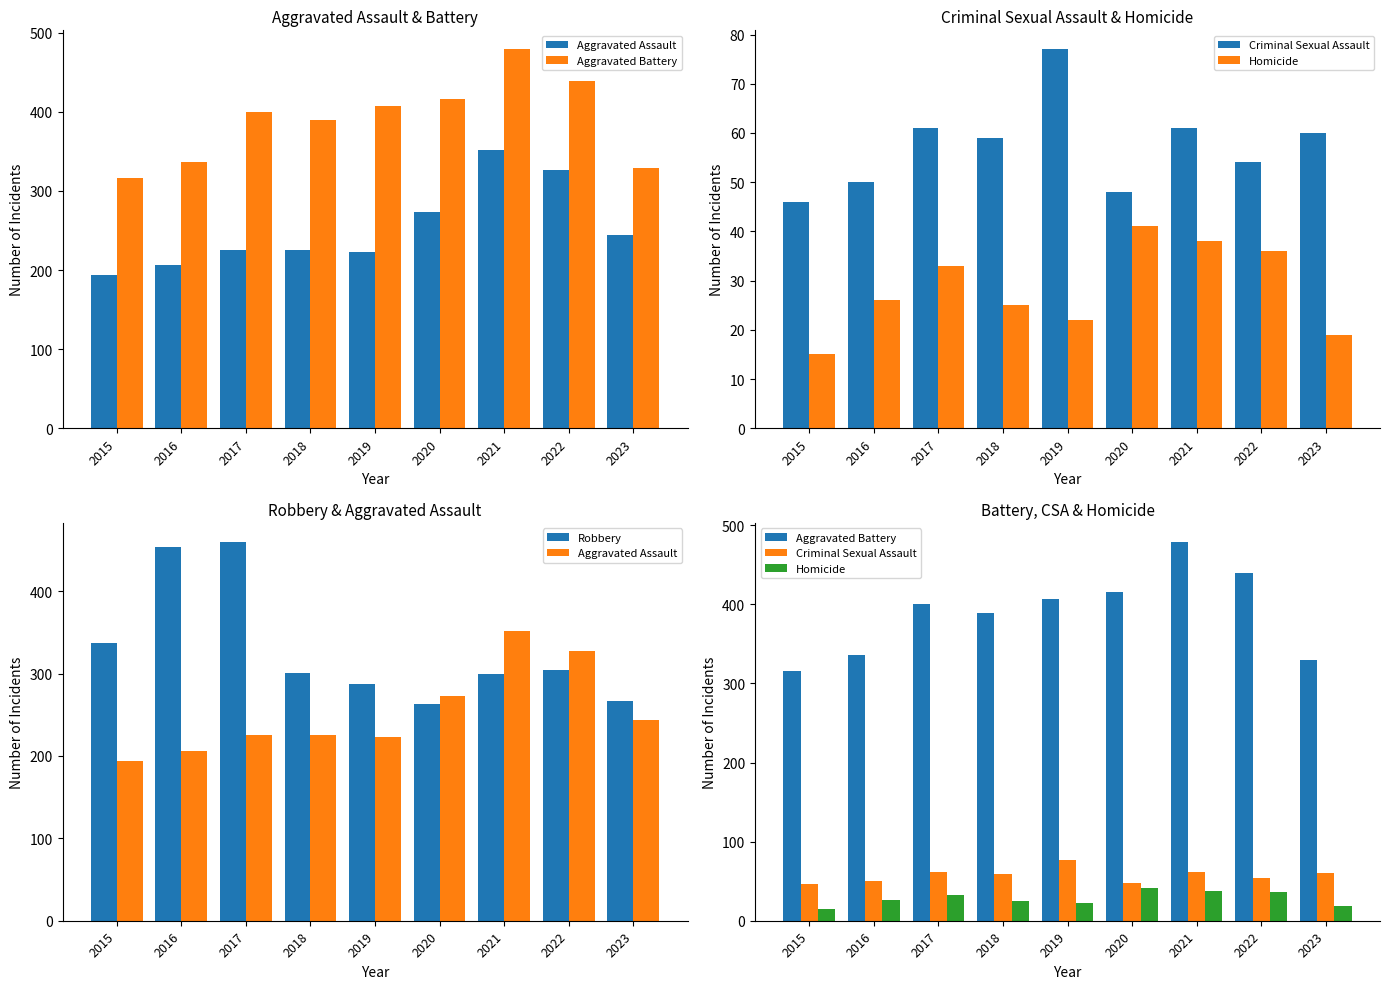

What is the difference between the second highest and second lowest values in the Aggravated Battery series?

110